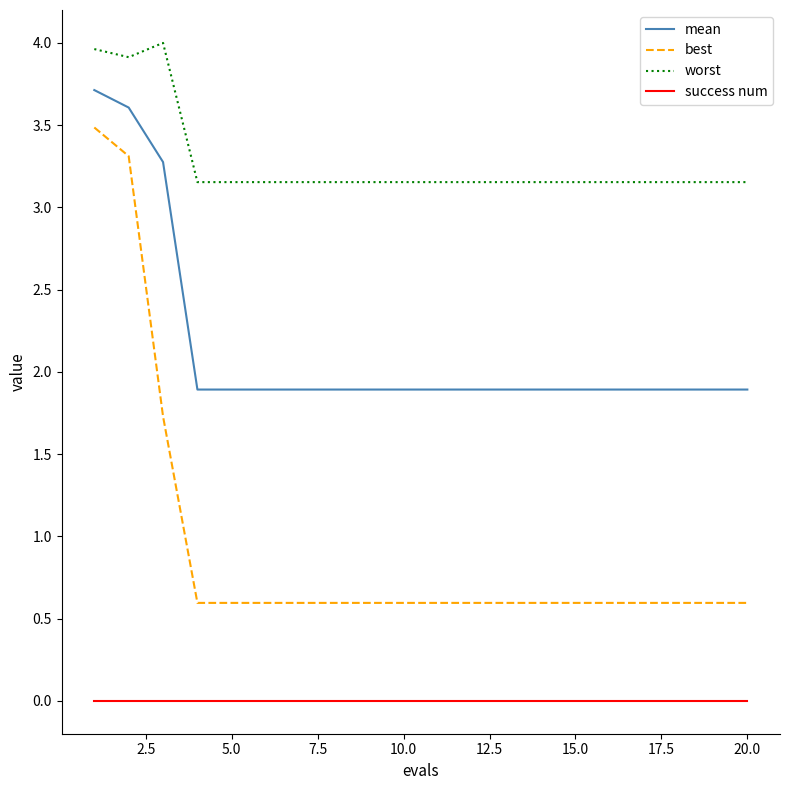

True or false: best and mean cross at least once.

False